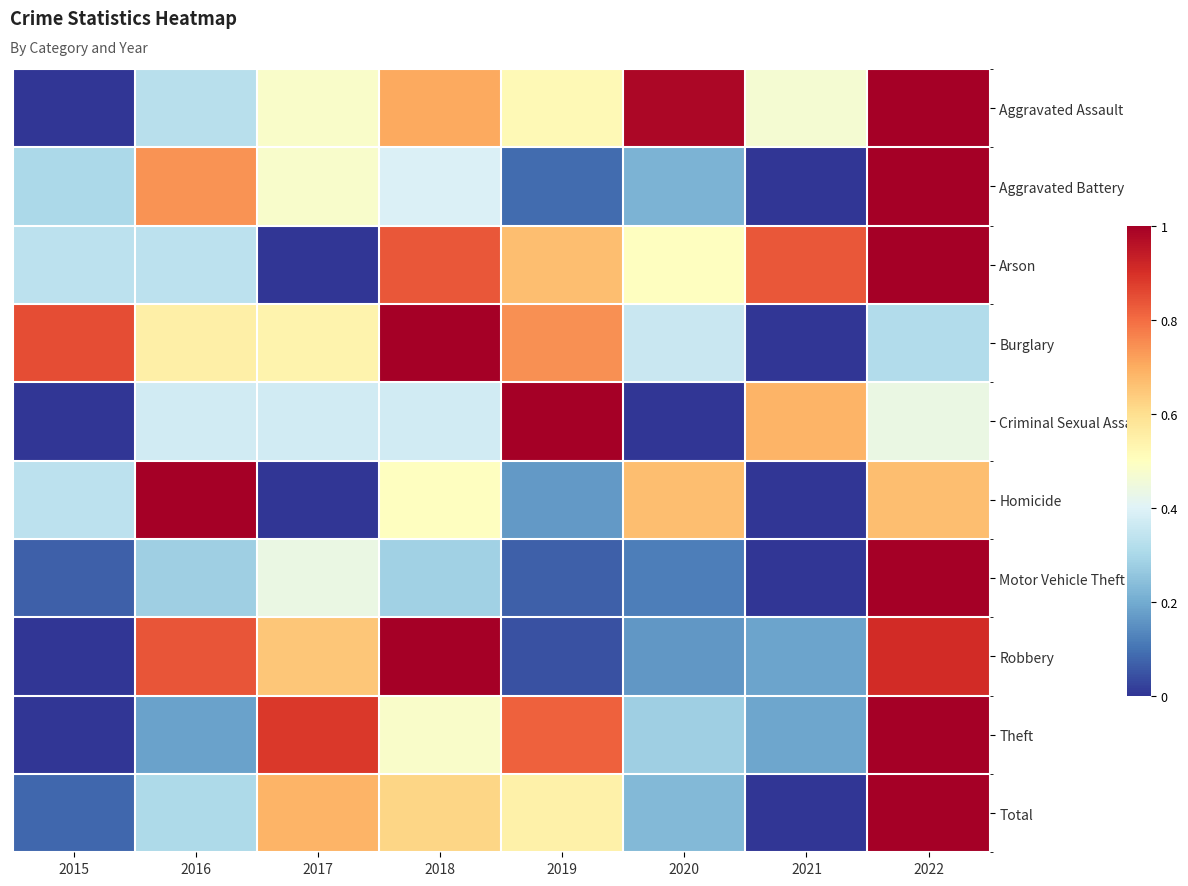

At which category is the sum across all series the highest?

2022